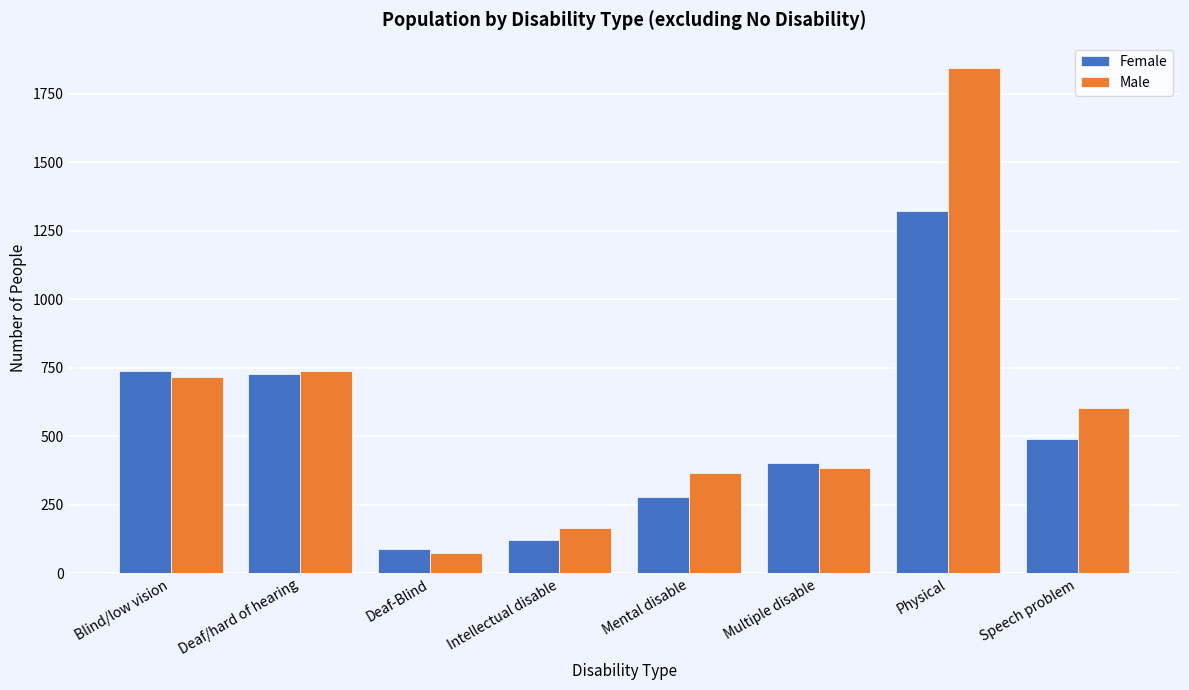

Reading right to left, extract all data points from this chart.

Female: Speech problem=492	Physical=1321	Multiple disable=404	Mental disable=280	Intellectual disable=122	Deaf-Blind=89	Deaf/hard of hearing=727	Blind/low vision=738
Male: Speech problem=604	Physical=1845	Multiple disable=386	Mental disable=367	Intellectual disable=167	Deaf-Blind=76	Deaf/hard of hearing=740	Blind/low vision=717